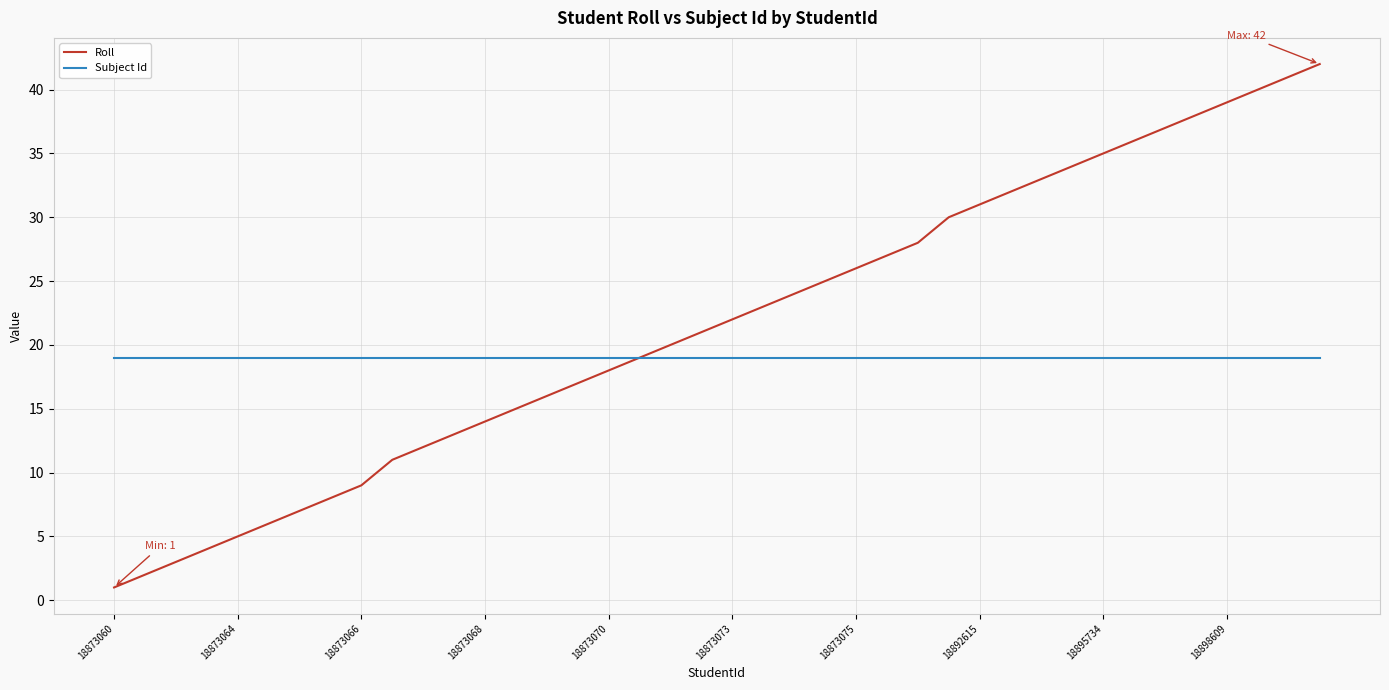

Rank the series by their maximum value, from lowest to highest.

Subject Id, Roll